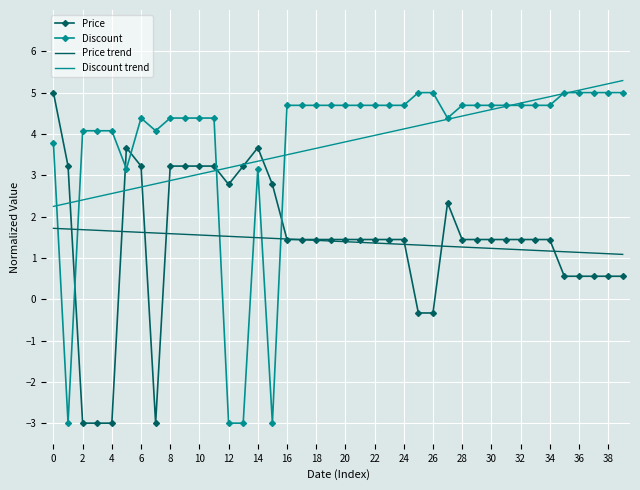

What is the maximum value shown in the chart?

5.3